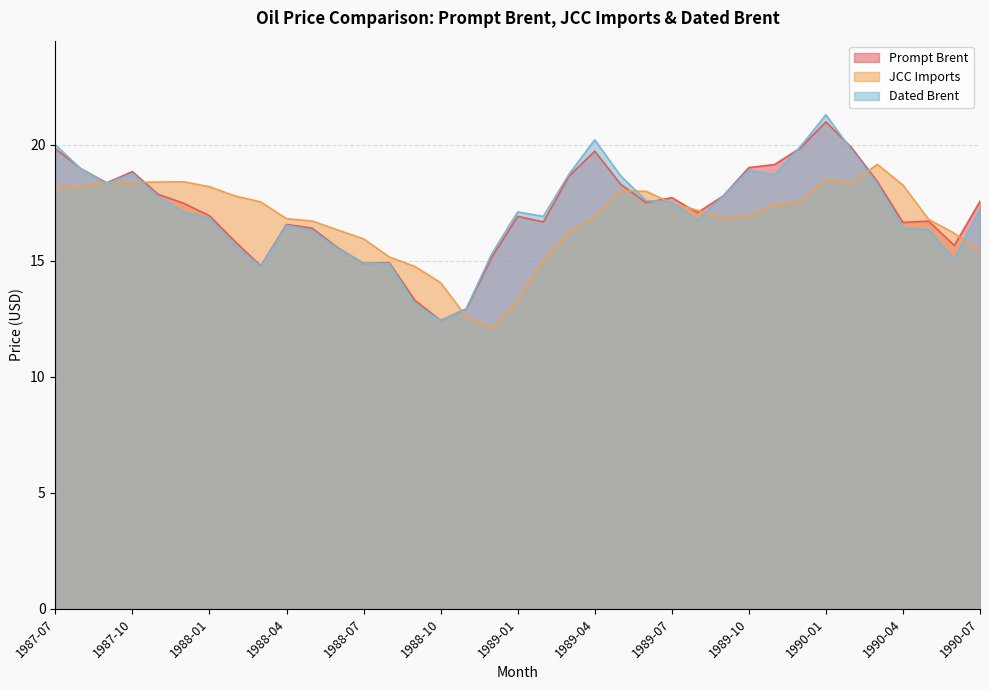

What is the sum of all Dated Brent values?

633.6